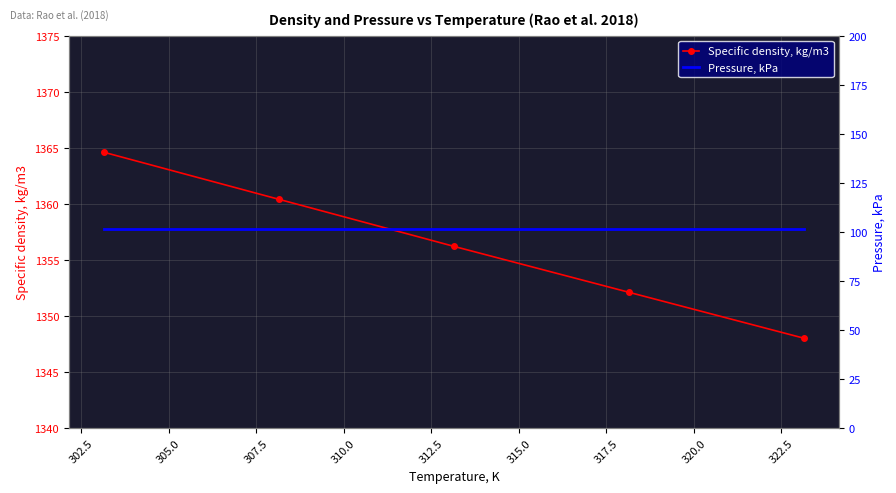

True or false: Specific density, kg/m3 has more than 0 interior local peaks.

False